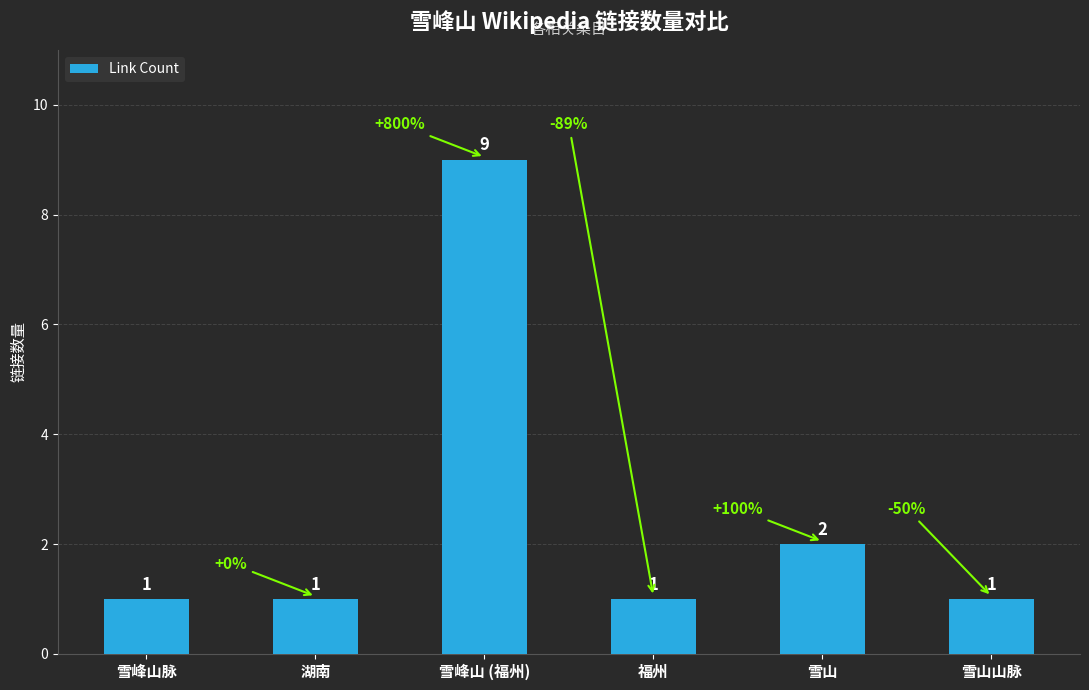

Reading right to left, what are all the values shown in this chart?

1	2	1	9	1	1